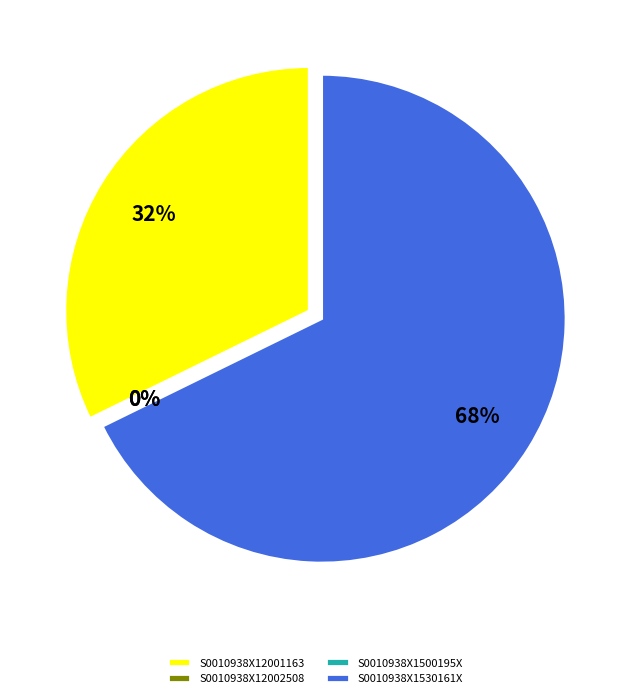

To the nearest percent, what is the average slice percentage?

25%